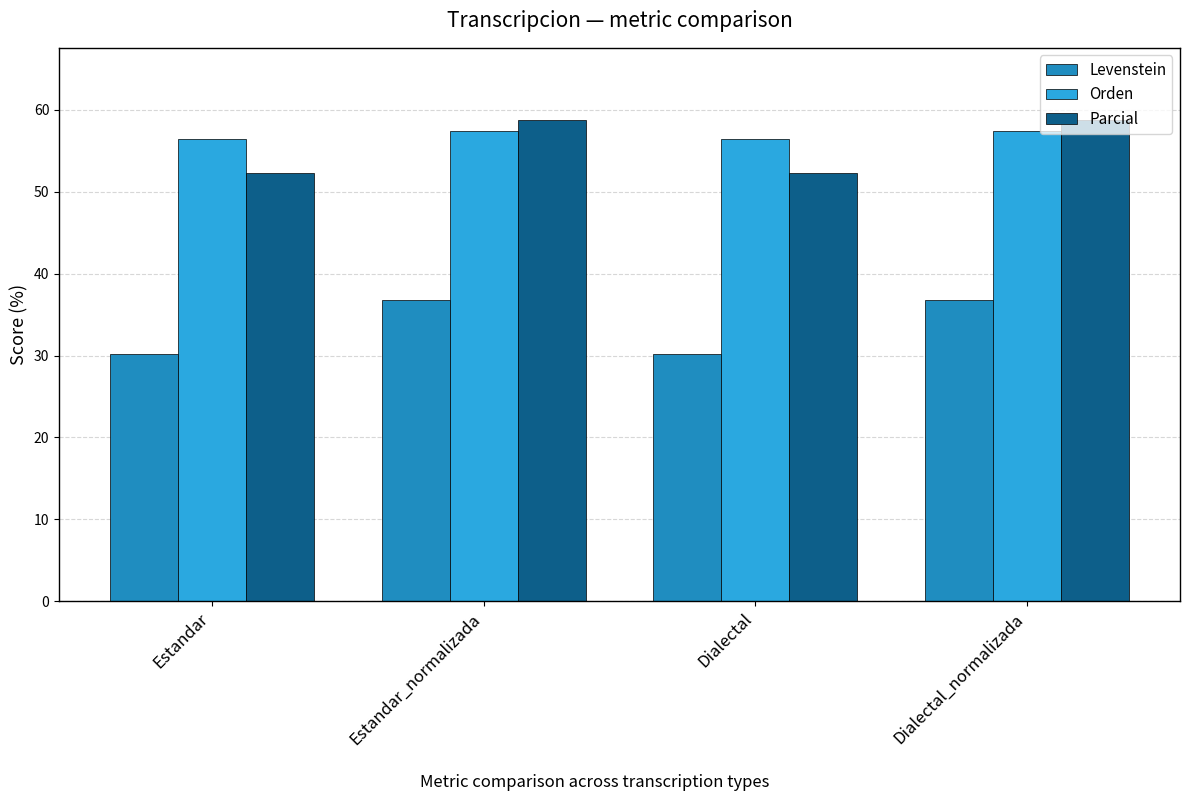

Reading left to right, what are all the values shown in this chart?

Levenstein: Estandar=30.1	Estandar_normalizada=36.8	Dialectal=30.1	Dialectal_normalizada=36.8
Orden: Estandar=56.4	Estandar_normalizada=57.5	Dialectal=56.4	Dialectal_normalizada=57.5
Parcial: Estandar=52.3	Estandar_normalizada=58.8	Dialectal=52.3	Dialectal_normalizada=58.8